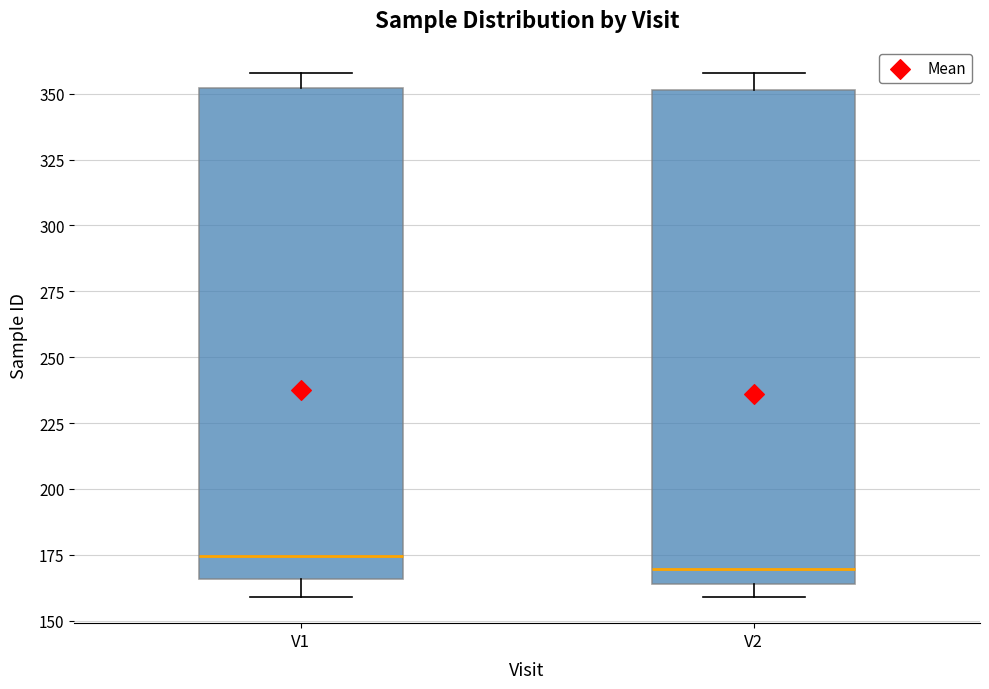

Which box has the lowest median line?

V2